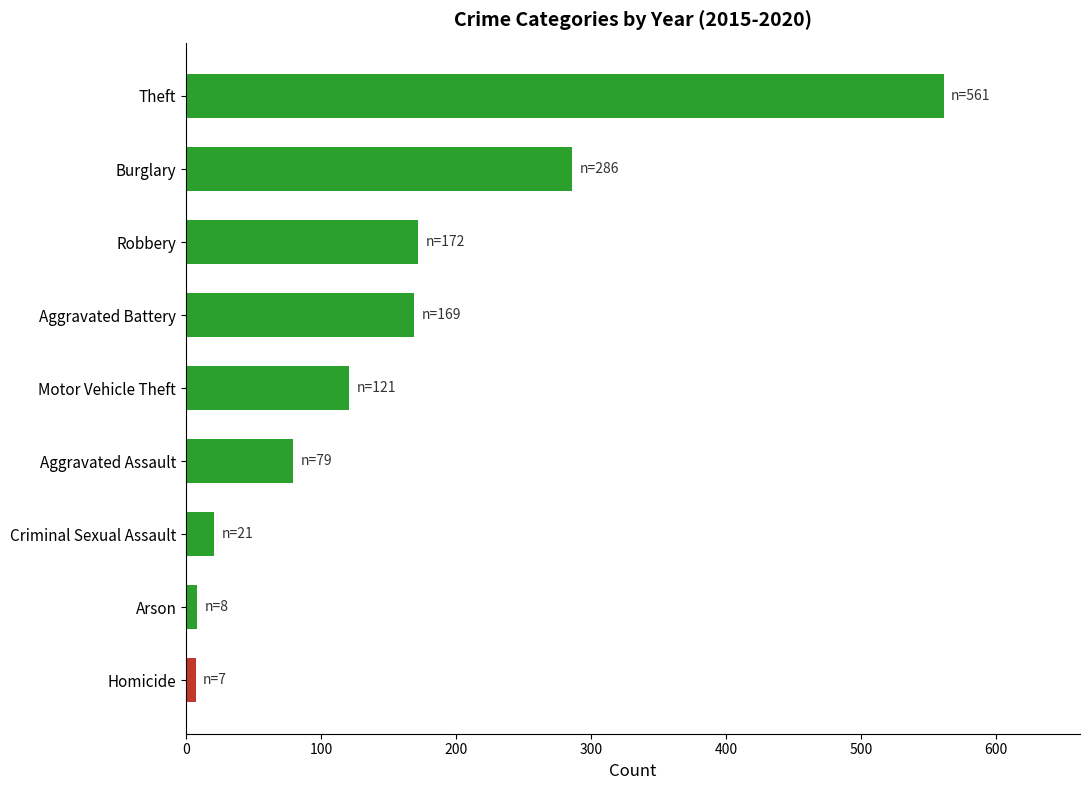

What is the label of the 9th bar from the bottom?

Theft